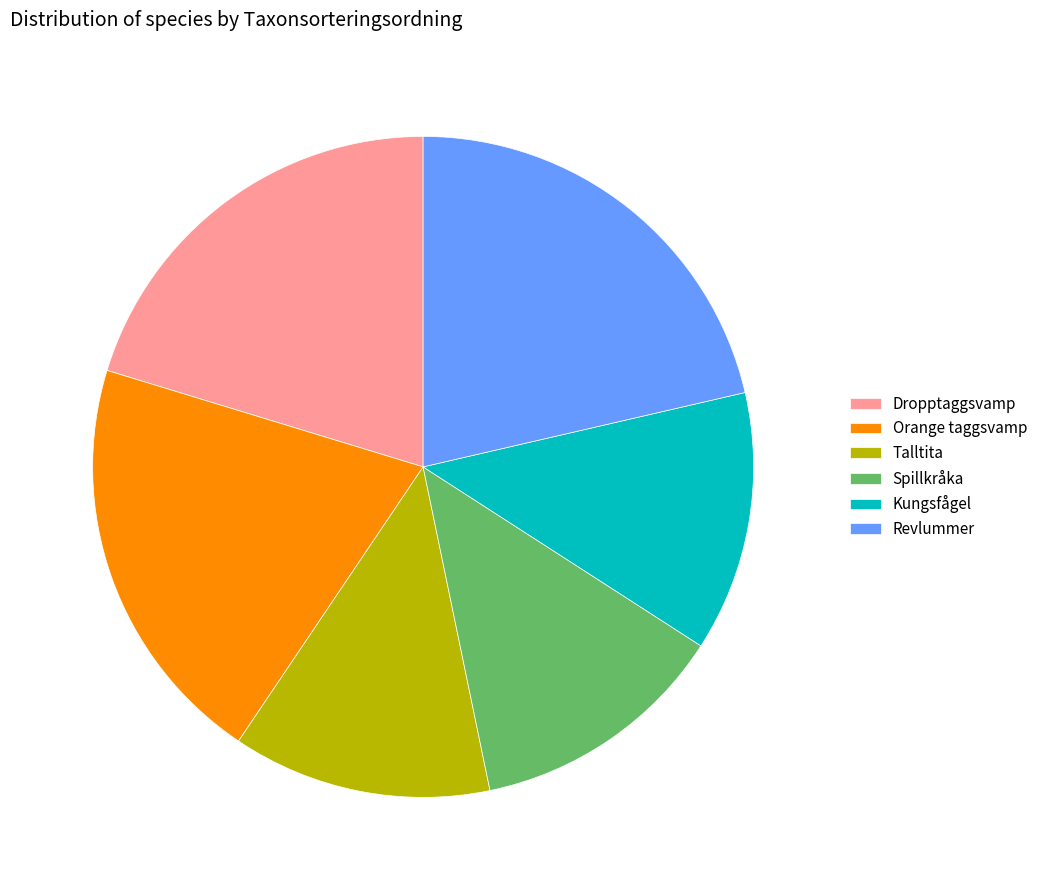

How many segments does this pie chart have?

6